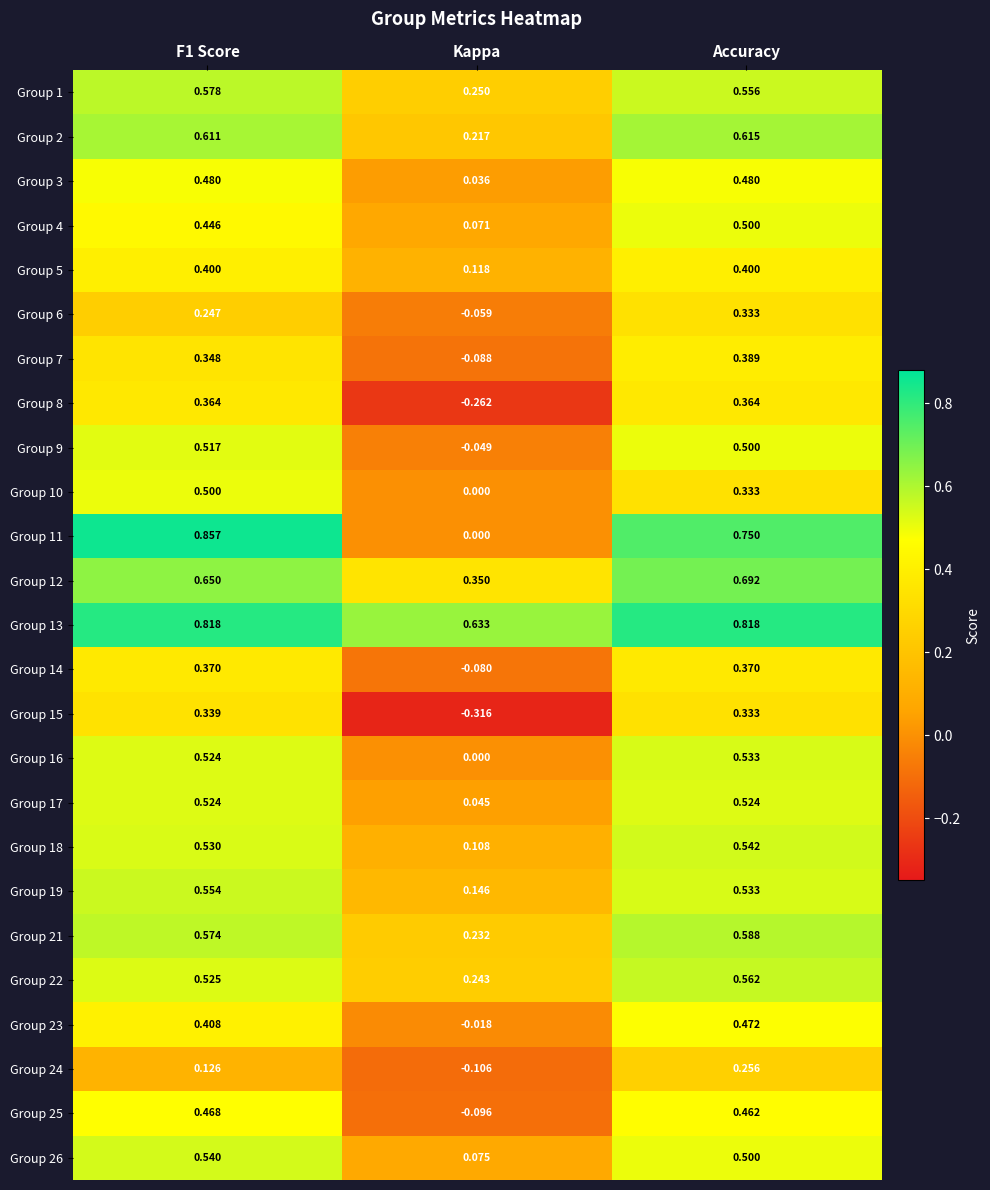

At which label is Group 24 closest to 0?

Kappa